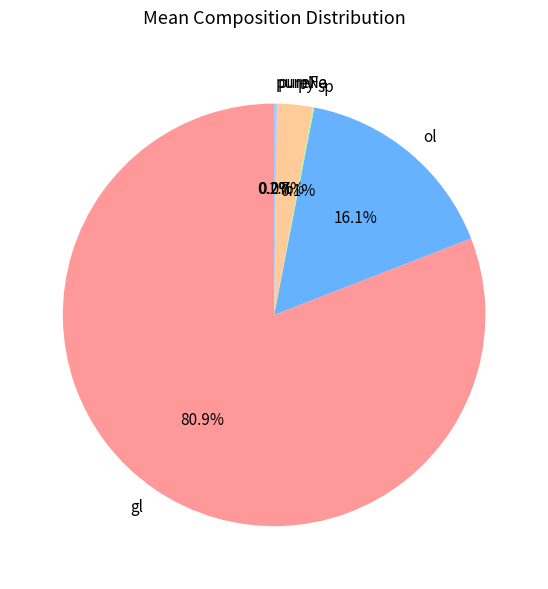

What is the total percentage of py and ol?

18.8%